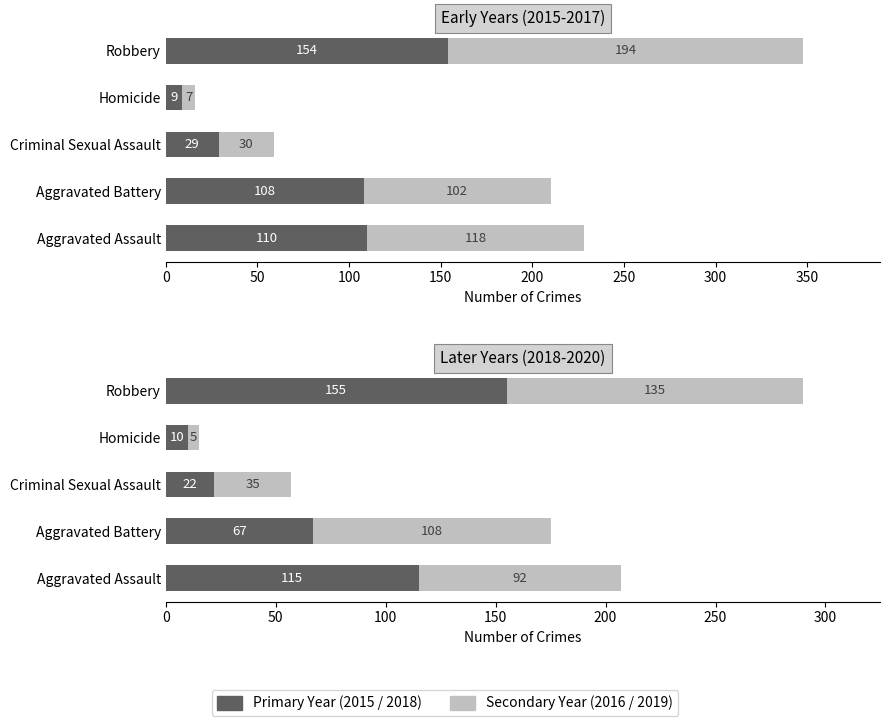

What is the value of the 2015/2018 bar at the 1st from the left?

115